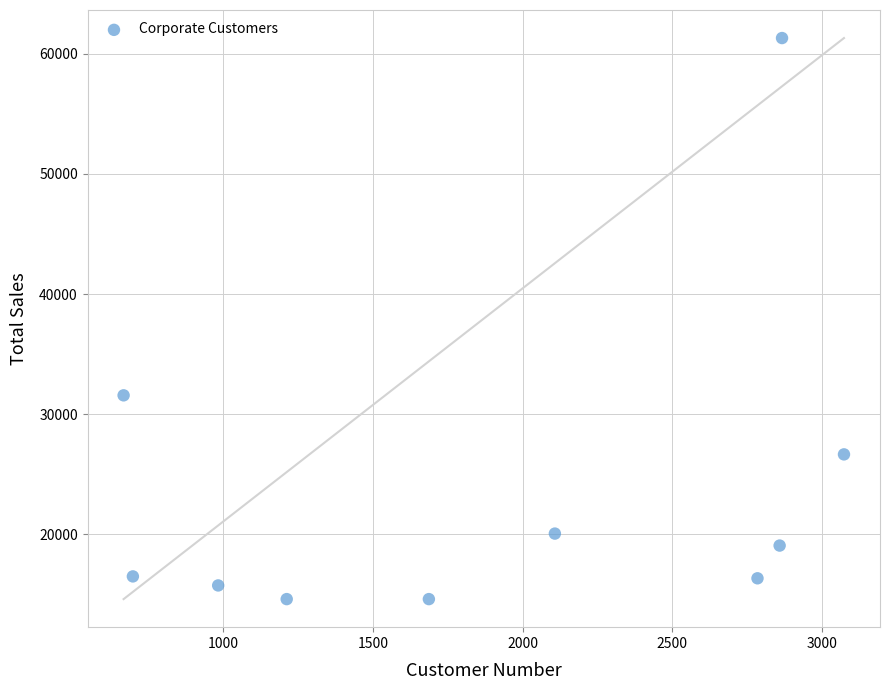

What Y value in the scatter plot is closest to 37959?

31574.1